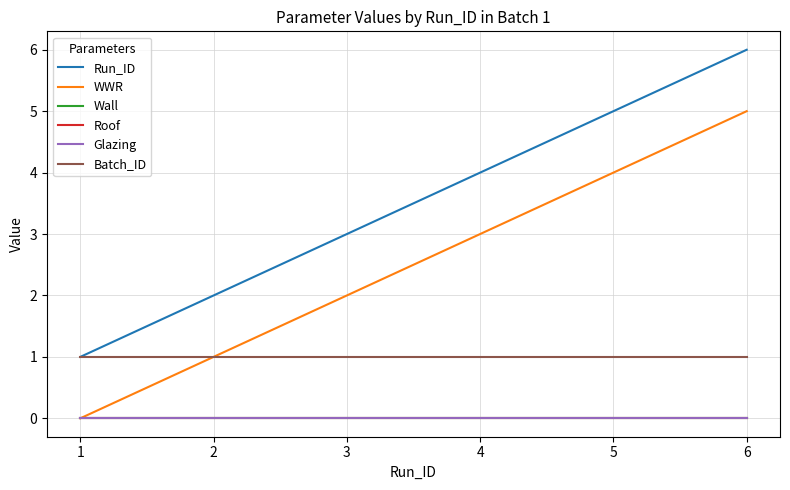

True or false: Batch_ID and Glazing intersect in this chart.

False